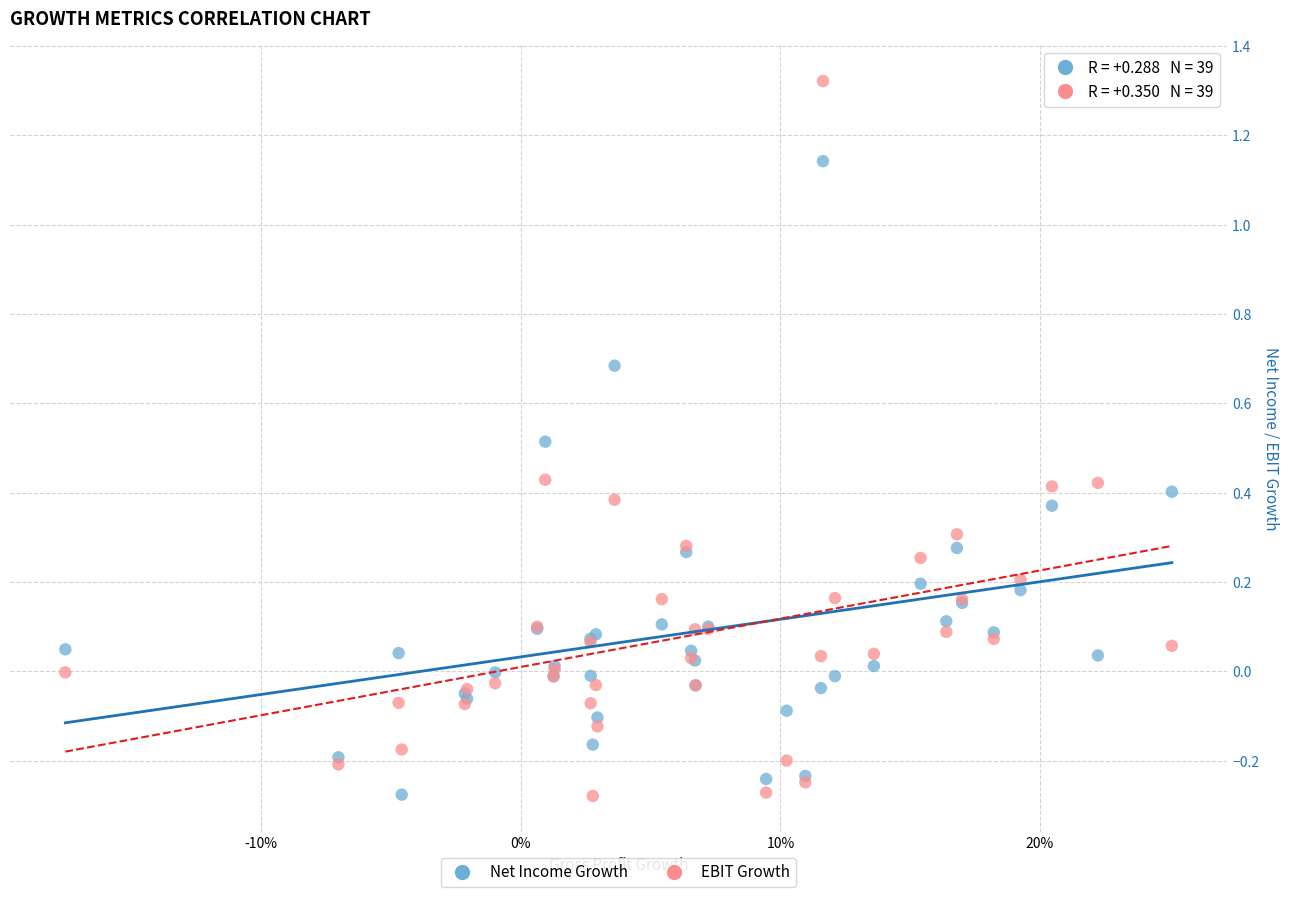

Which series has the largest Y range (max minus min)?

EBIT Growth